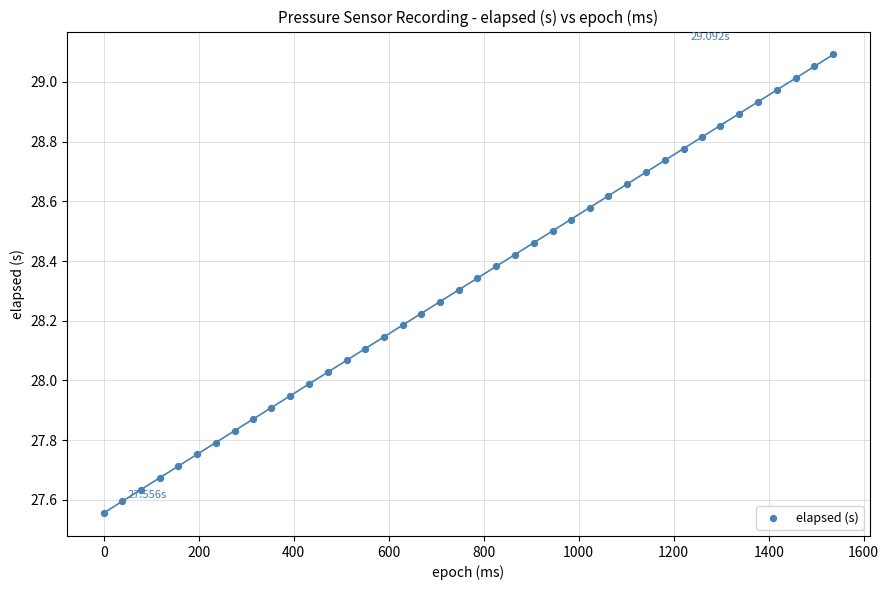

What is the range of Y values (max minus min)?

1.5